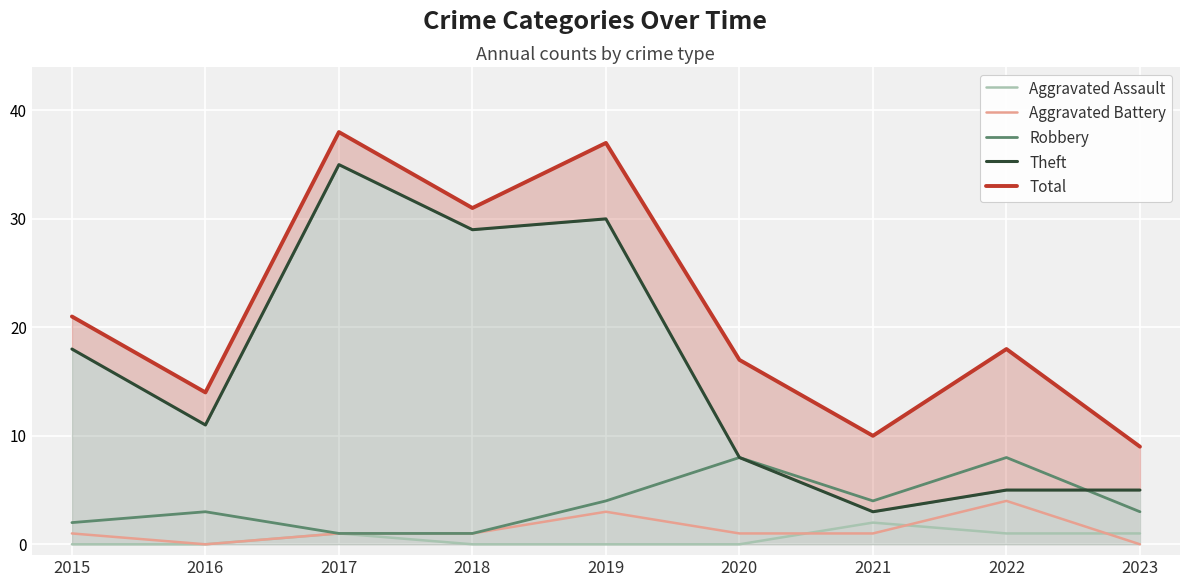

At which category is the sum across all series the highest?

2017